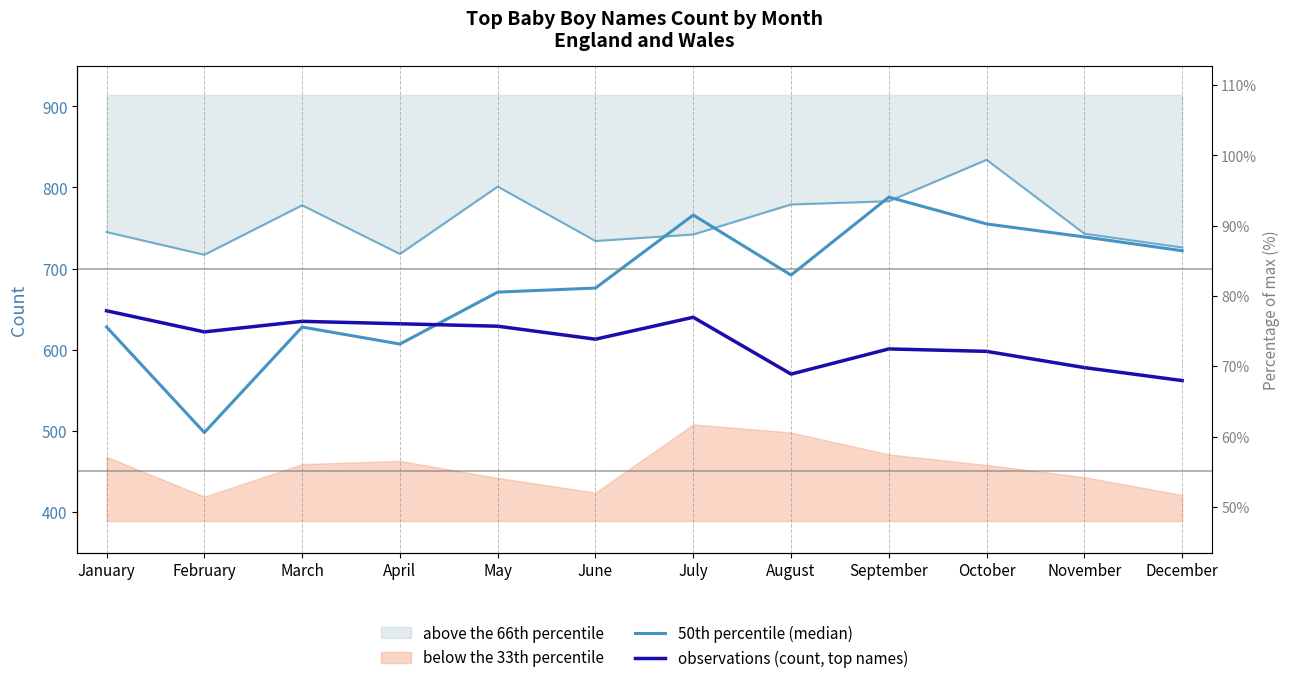

Between which two adjacent categories do 50th percentile (median) and observations (count, top names) first intersect?

April and May